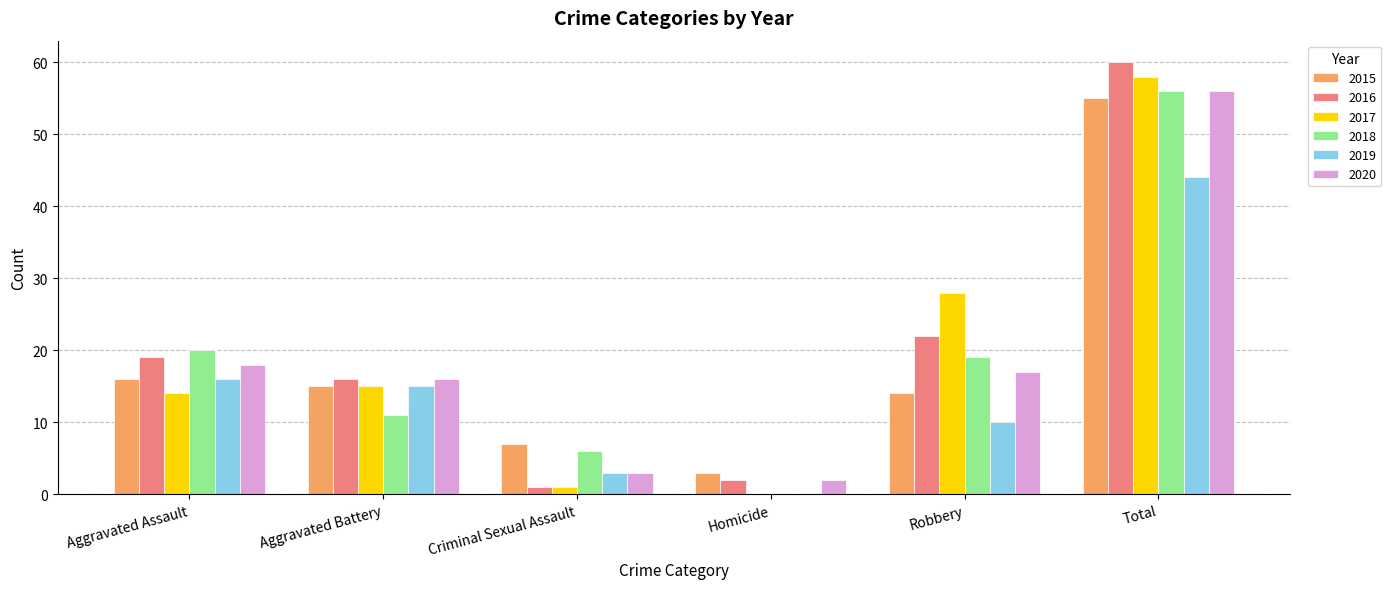

Is it true that 2015 equals 22 at Aggravated Battery?

False